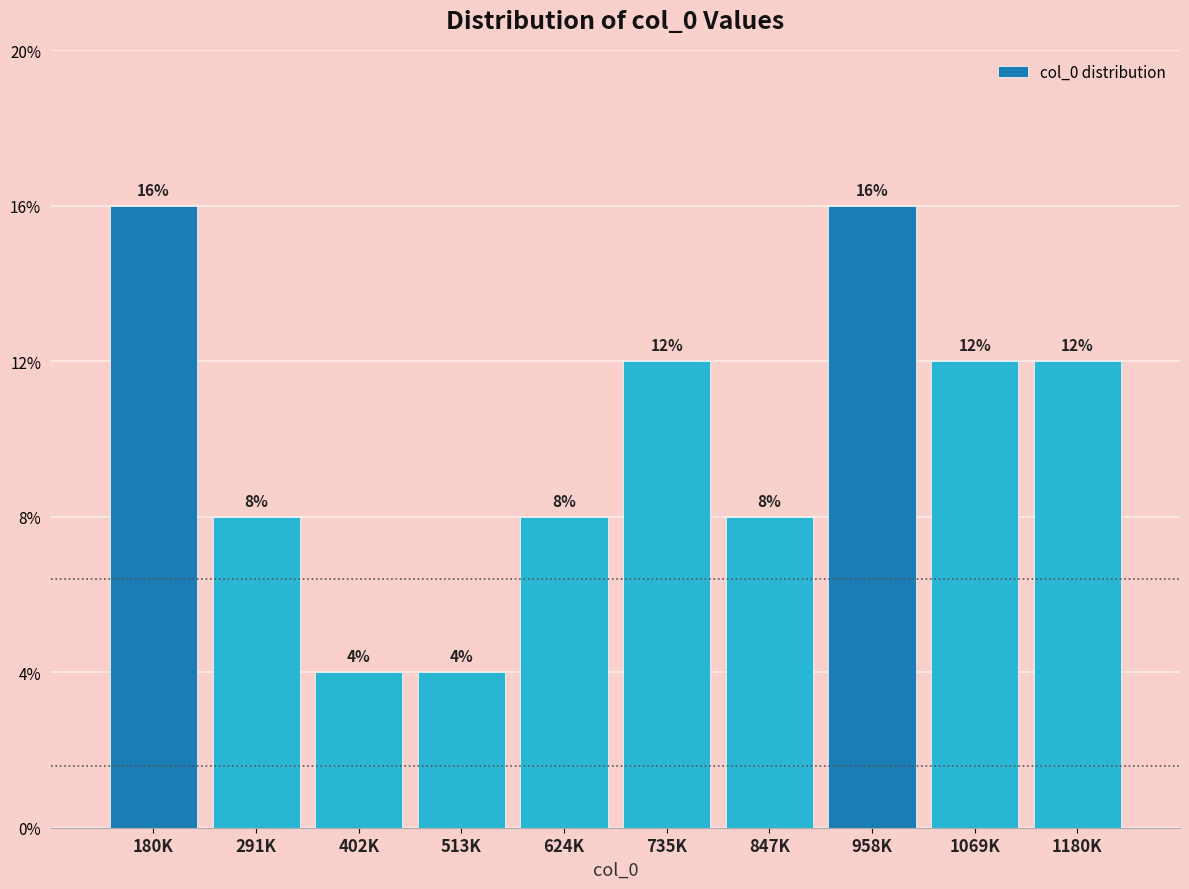

Are the bars horizontal?

No